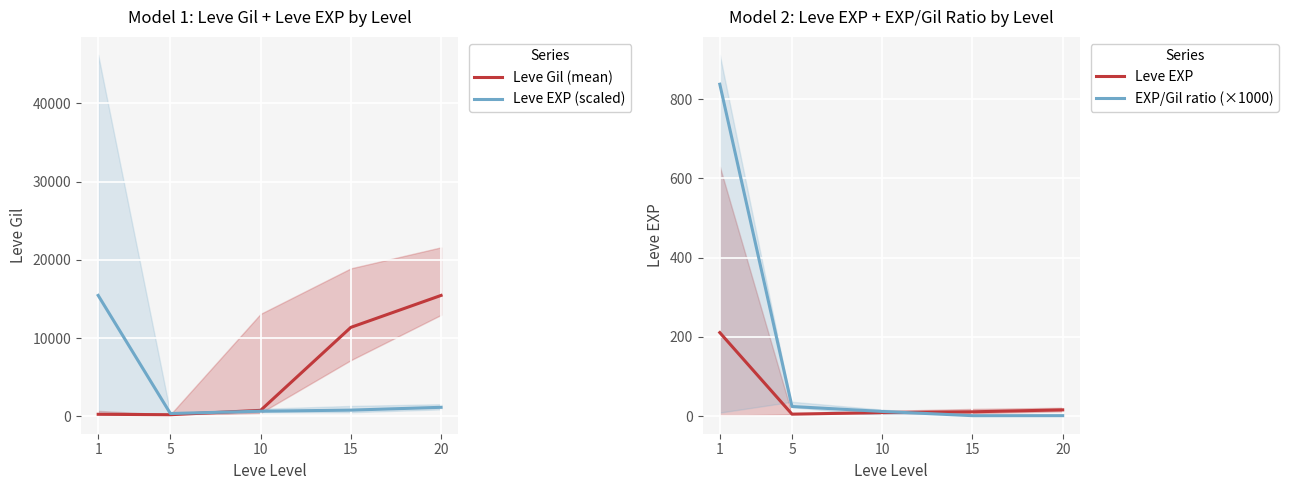

What is the total value across all series at 5?

579.2